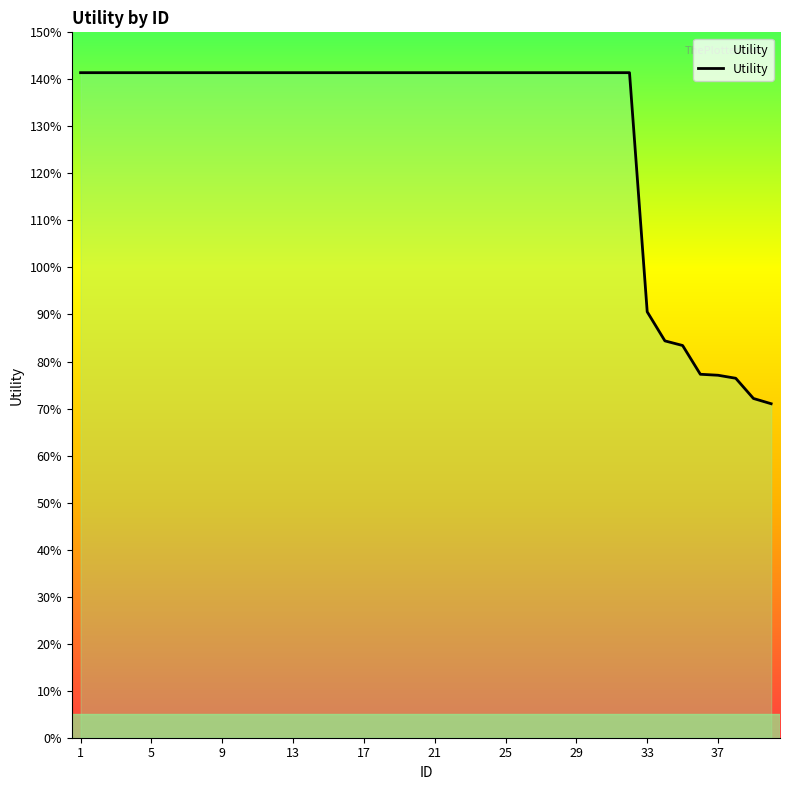

Reading left to right, transcribe all the data shown in this chart.

1.4	1.4	1.4	1.4	1.4	1.4	1.4	1.4	1.4	1.4	1.4	1.4	1.4	1.4	1.4	1.4	1.4	1.4	1.4	1.4	1.4	1.4	1.4	1.4	1.4	1.4	1.4	1.4	1.4	1.4	1.4	1.4	0.9	0.8	0.8	0.8	0.8	0.8	0.7	0.7